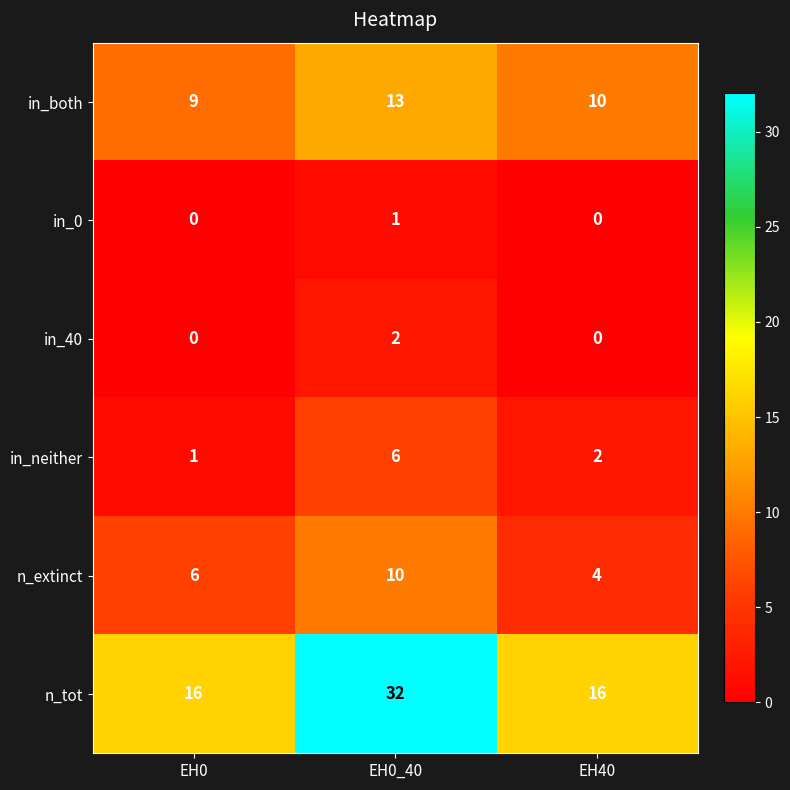

Where does the in_both series first go above 10?

EH0_40